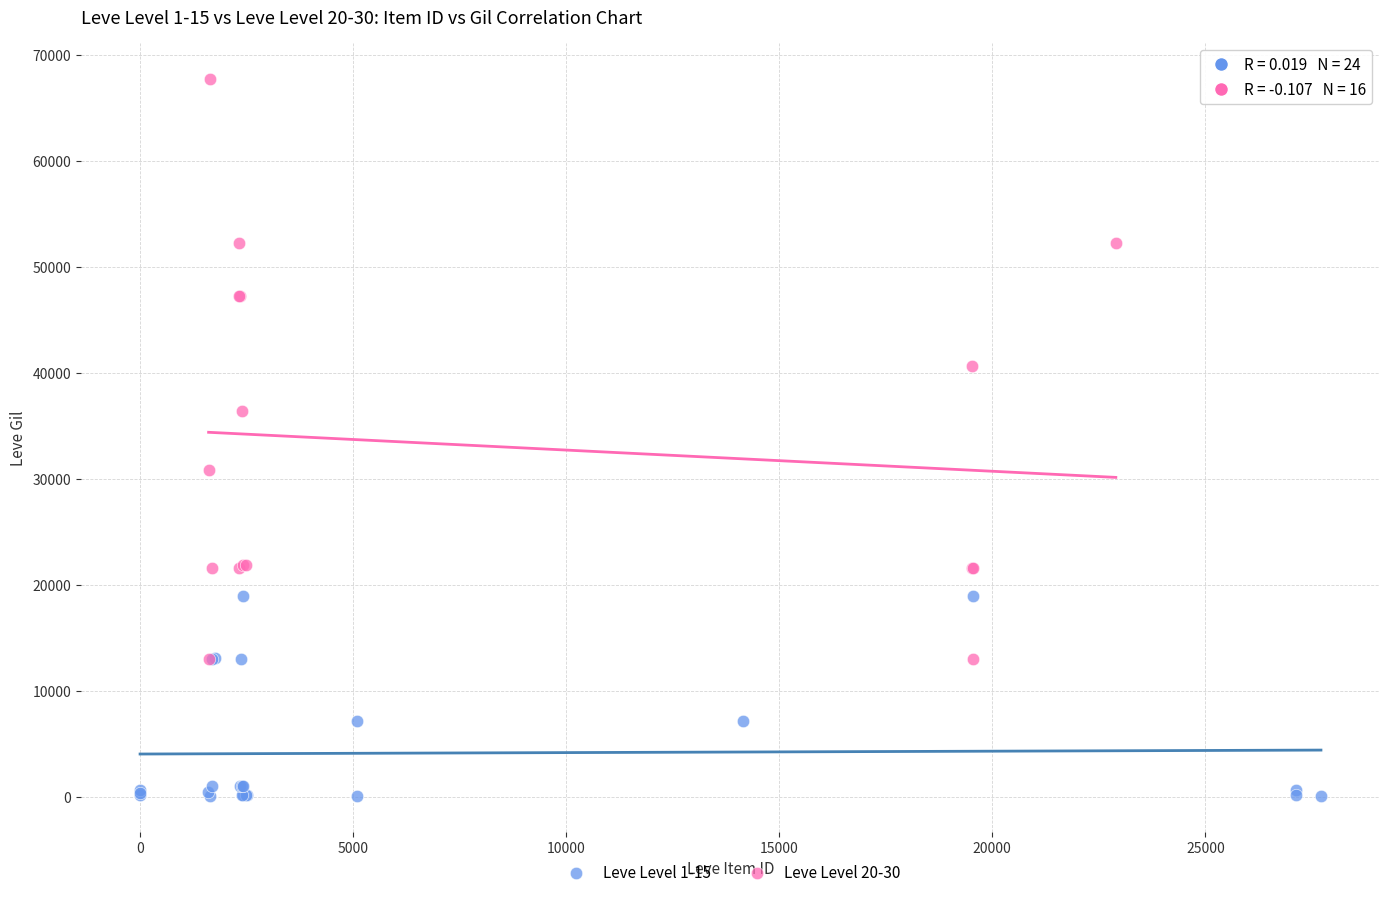

What are all the series names shown in the legend?

Leve Level 1-15, Leve Level 20-30